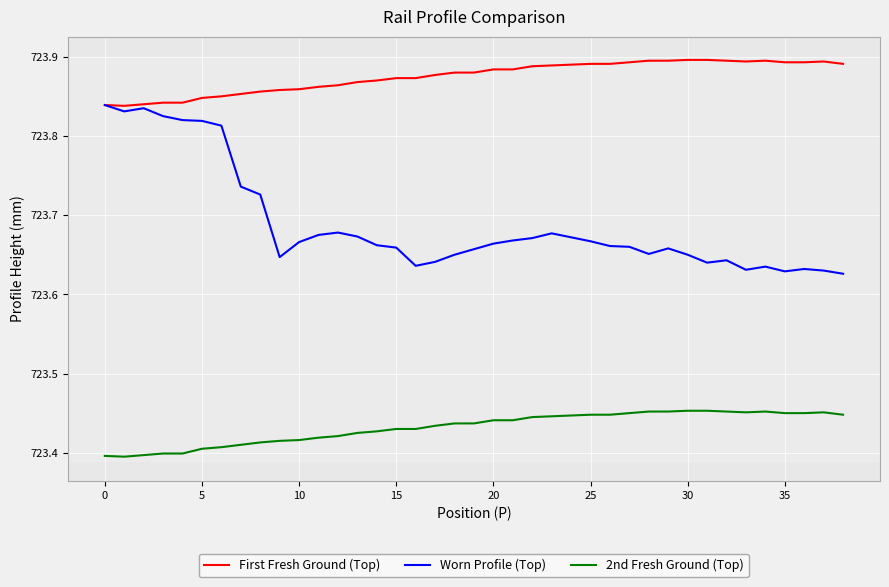

Rank the series by their maximum value, from lowest to highest.

2nd Fresh Ground (Top), Worn Profile (Top), First Fresh Ground (Top)